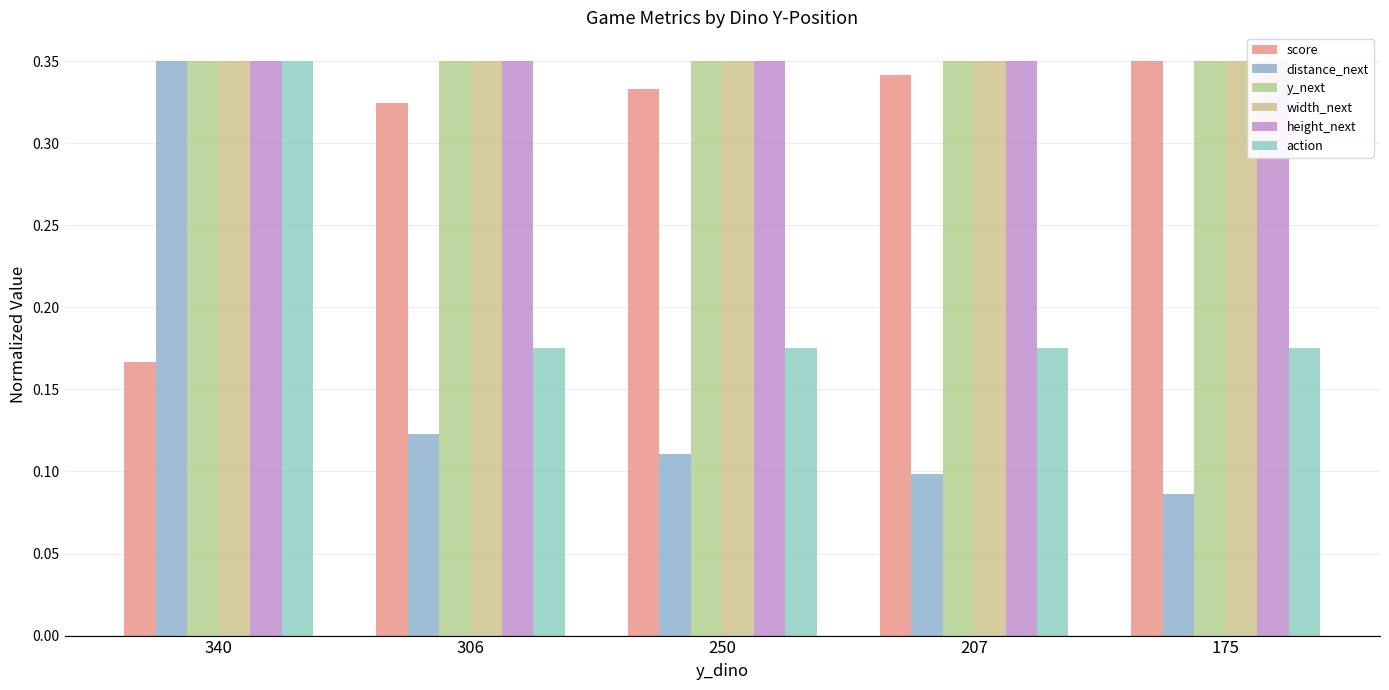

What is the average value of the width_next series?

0.3